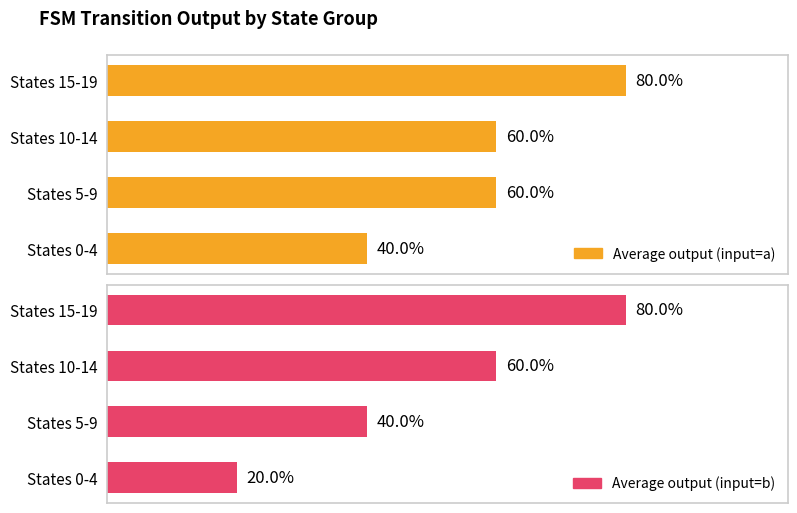

What is the spread (max minus min) of values at States 0-4?

20